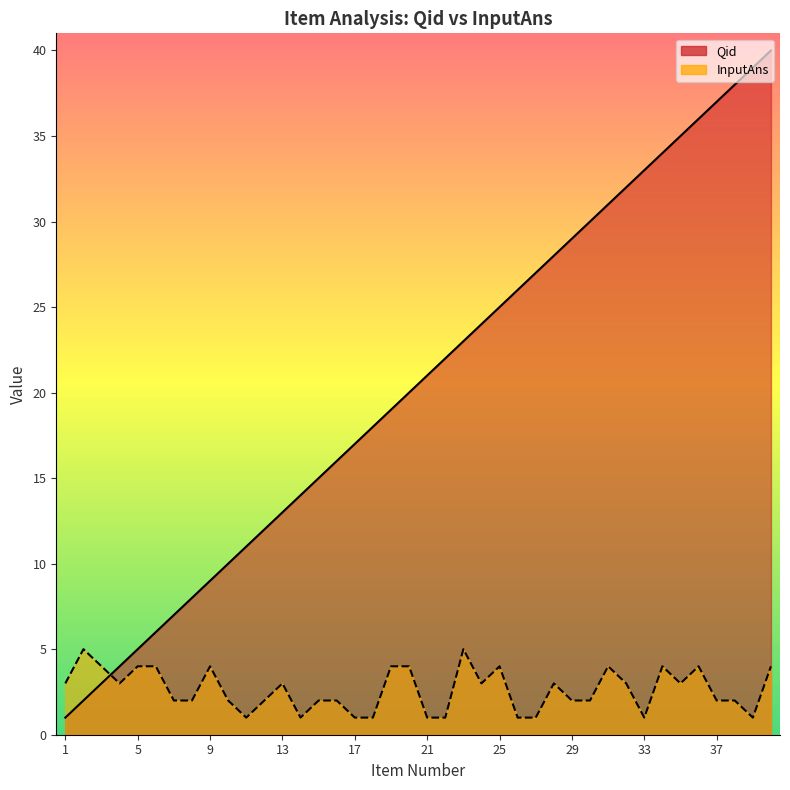

Between 17 and 27, which is larger?

27